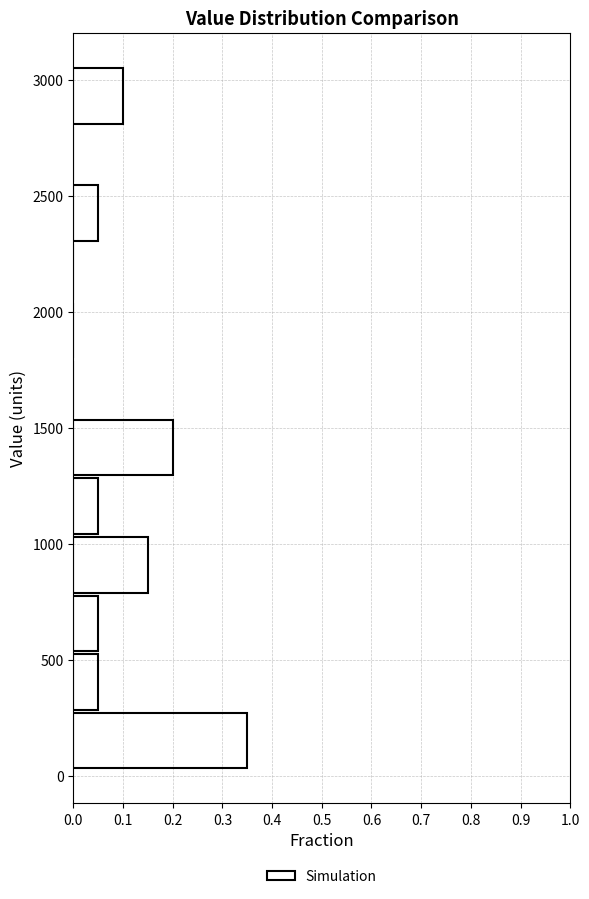

Over which range of the y-axis is the bar longest?

50 to 300